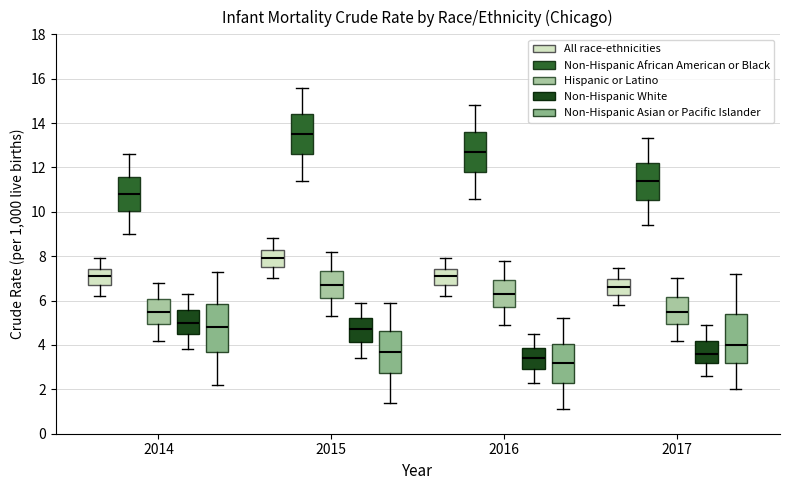

Reading left to right, transcribe this box plot: for each box, give where its median line is, the range the box spans, and where its two whiskers end, as read against the y-axis. The values are not printed on the chart, so give them approximately, as read against the axis.

2014 (All race-ethnicities): median 7.2, box 6.8 to 7.4, whiskers 6.2 to 8.0
2014 (Non-Hispanic African American or Black): median 10.8, box 10.0 to 11.6, whiskers 9.0 to 12.6
2014 (Hispanic or Latino): median 5.6, box 5.0 to 6.0, whiskers 4.2 to 6.8
2014 (Non-Hispanic White): median 5.0, box 4.4 to 5.6, whiskers 3.8 to 6.4
2014 (Non-Hispanic Asian or Pacific Islander): median 4.8, box 3.6 to 5.8, whiskers 2.2 to 7.4
2015 (All race-ethnicities): median 8.0, box 7.6 to 8.2, whiskers 7.0 to 8.8
2015 (Non-Hispanic African American or Black): median 13.6, box 12.6 to 14.4, whiskers 11.4 to 15.6
2015 (Hispanic or Latino): median 6.8, box 6.2 to 7.4, whiskers 5.4 to 8.2
2015 (Non-Hispanic White): median 4.8, box 4.2 to 5.2, whiskers 3.4 to 6.0
2015 (Non-Hispanic Asian or Pacific Islander): median 3.8, box 2.8 to 4.6, whiskers 1.4 to 6.0
2016 (All race-ethnicities): median 7.2, box 6.8 to 7.4, whiskers 6.2 to 8.0
2016 (Non-Hispanic African American or Black): median 12.8, box 11.8 to 13.6, whiskers 10.6 to 14.8
2016 (Hispanic or Latino): median 6.4, box 5.8 to 7.0, whiskers 5.0 to 7.8
2016 (Non-Hispanic White): median 3.4, box 3.0 to 3.8, whiskers 2.4 to 4.6
2016 (Non-Hispanic Asian or Pacific Islander): median 3.2, box 2.4 to 4.0, whiskers 1.2 to 5.2
2017 (All race-ethnicities): median 6.6, box 6.2 to 7.0, whiskers 5.8 to 7.4
2017 (Non-Hispanic African American or Black): median 11.4, box 10.6 to 12.2, whiskers 9.4 to 13.4
2017 (Hispanic or Latino): median 5.6, box 5.0 to 6.2, whiskers 4.2 to 7.0
2017 (Non-Hispanic White): median 3.6, box 3.2 to 4.2, whiskers 2.6 to 5.0
2017 (Non-Hispanic Asian or Pacific Islander): median 4.0, box 3.2 to 5.4, whiskers 2.0 to 7.2